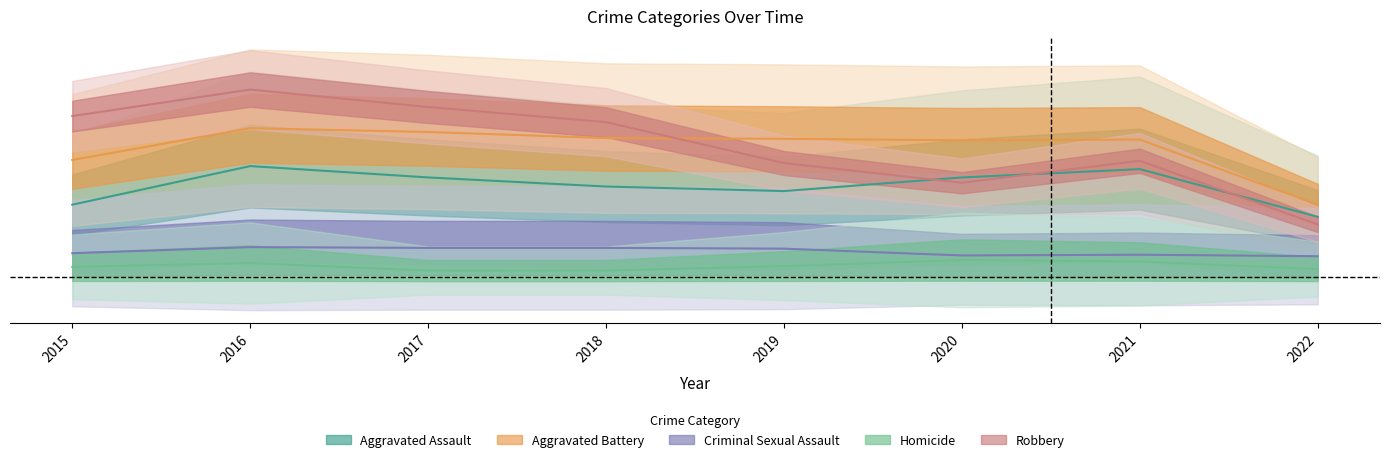

Rank the series at 2017 from highest to lowest value.

Robbery, Aggravated Battery, Aggravated Assault, Criminal Sexual Assault, Homicide